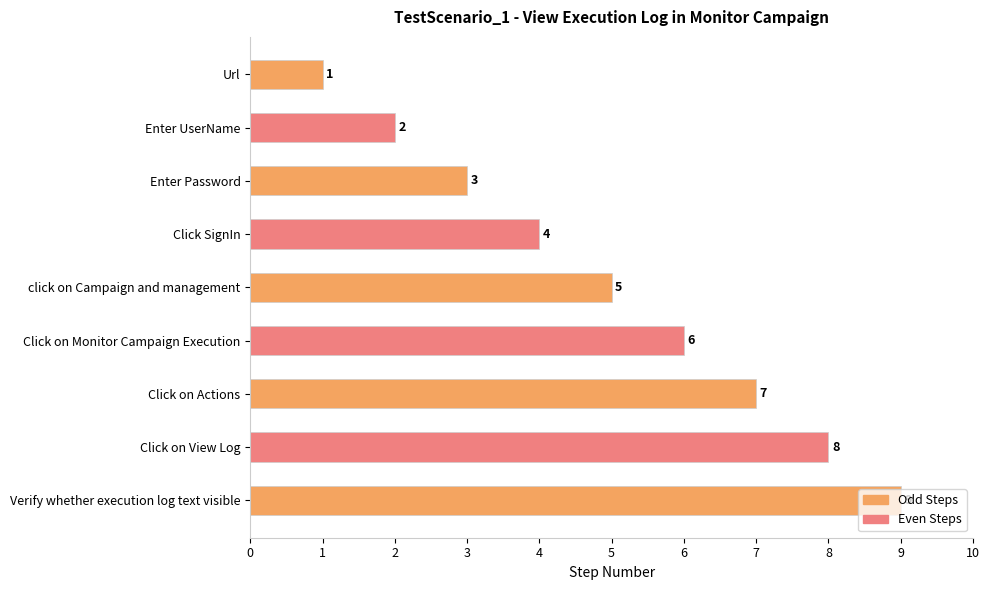

What is the approximate value at Verify whether execution log text visible?

9